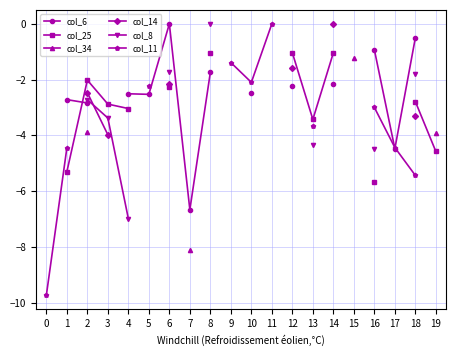

What are all the series names shown in the legend?

col_6, col_25, col_34, col_14, col_8, col_11